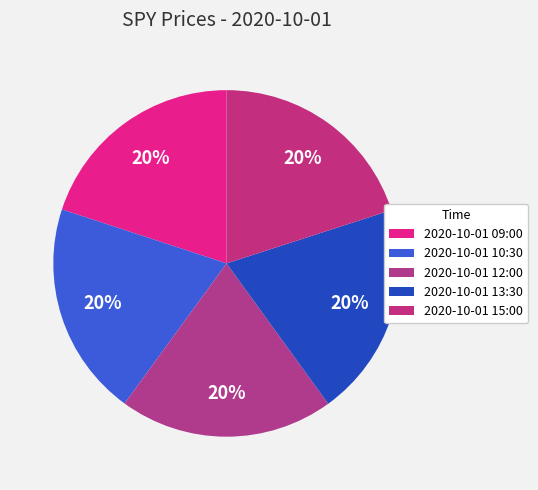

Count the number of slices in the pie.

5